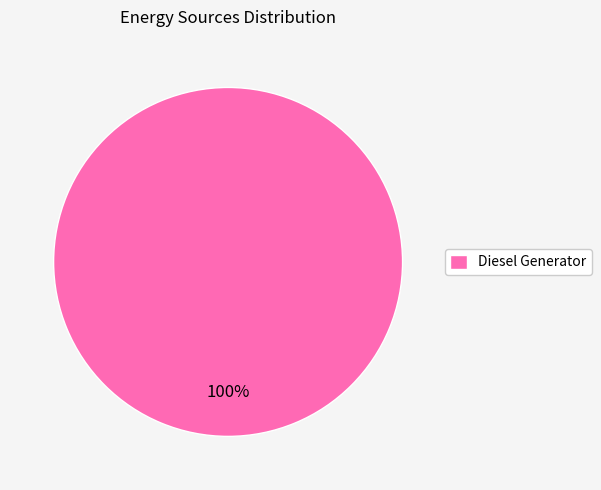

Rank the categories by value from highest to lowest.

Diesel Generator